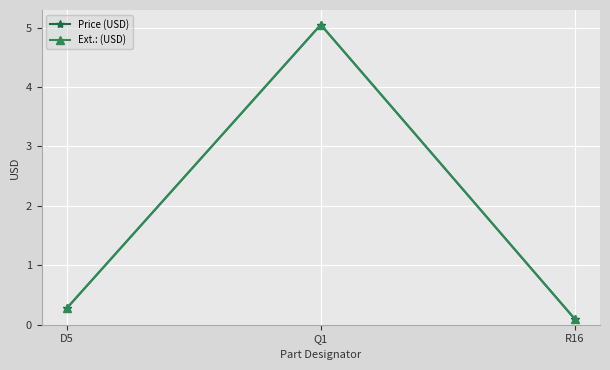

Between D5 and R16, which is larger?

D5